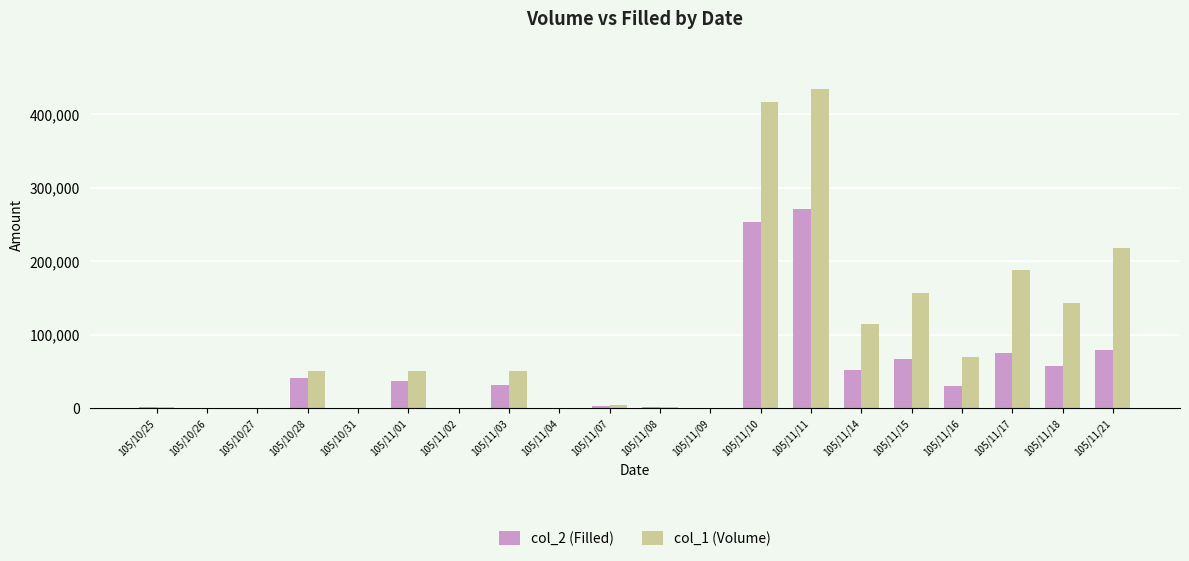

At which category is the sum across all series the highest?

105/11/11